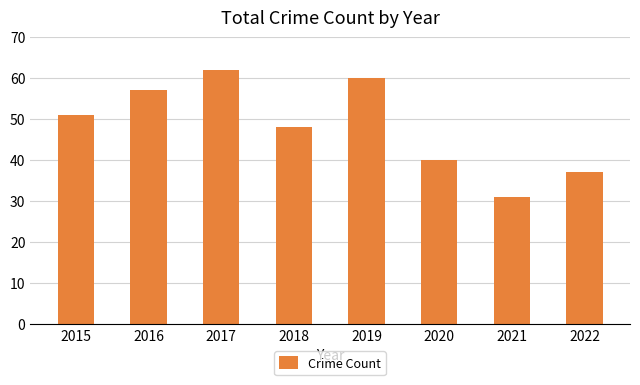

Which label corresponds to the smallest value in the chart?

2021